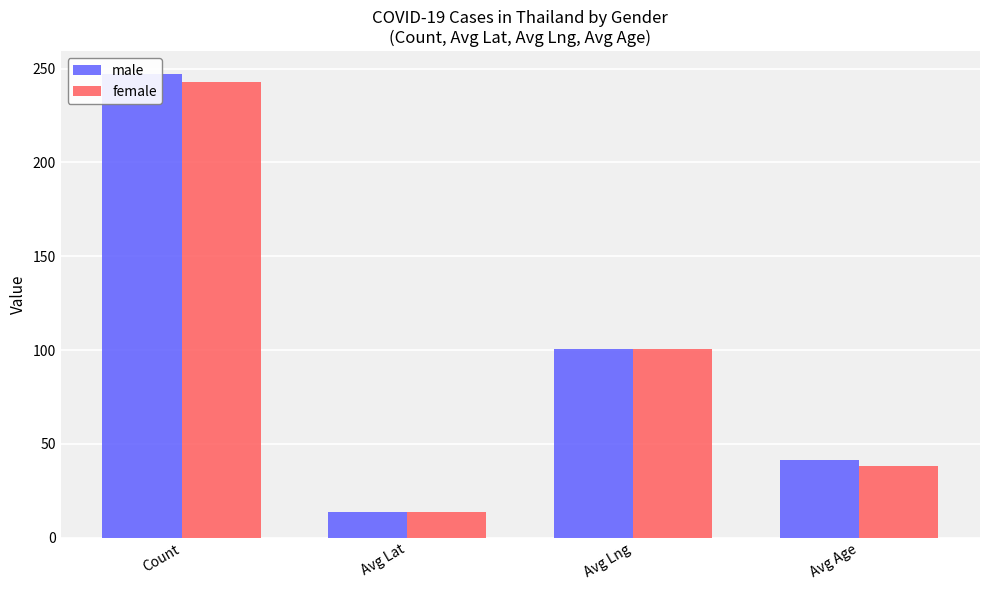

What is the minimum value shown in the chart?

13.7